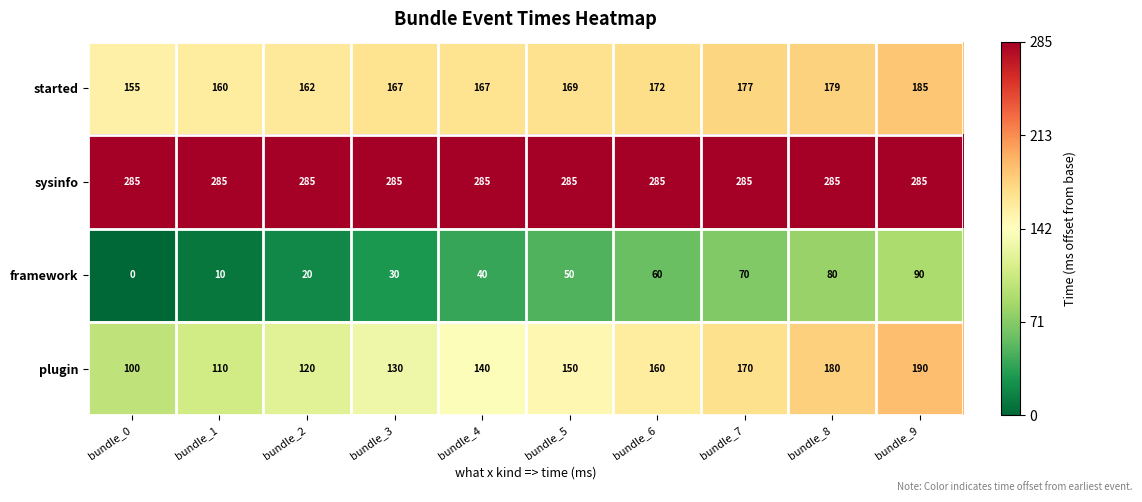

The started series shows 73 at bundle_8. True or false?

False